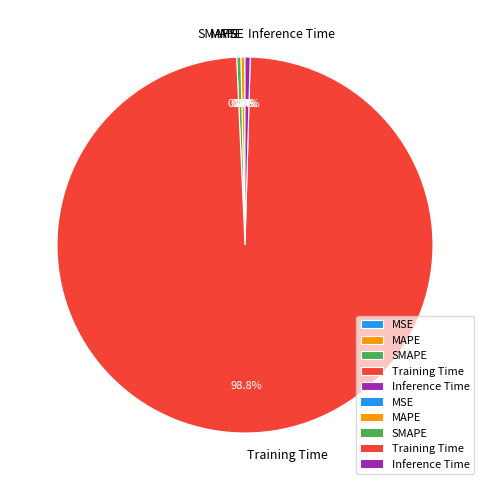

How much of the chart is everything except Training Time?

1.2%